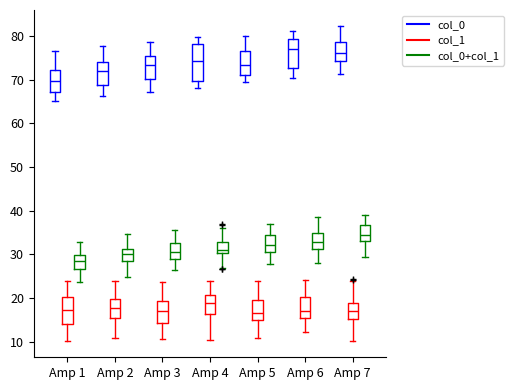

Reading left to right, transcribe this box plot: for each box, give where its median line is, the range the box spans, and where its two whiskers end, as read against the y-axis. The values are not printed on the chart, so give them approximately, as read against the axis.

Amp 1 (col_0): median 70, box 67 to 72, whiskers 65 to 77
Amp 1 (col_1): median 17, box 14 to 20, whiskers 10 to 24
Amp 1 (col_0+col_1): median 29, box 27 to 30, whiskers 24 to 33
Amp 2 (col_0): median 72, box 69 to 74, whiskers 66 to 78
Amp 2 (col_1): median 18, box 15 to 20, whiskers 11 to 24
Amp 2 (col_0+col_1): median 30, box 28 to 31, whiskers 25 to 35
Amp 3 (col_0): median 73, box 70 to 76, whiskers 67 to 79
Amp 3 (col_1): median 17, box 14 to 19, whiskers 11 to 24
Amp 3 (col_0+col_1): median 30, box 29 to 33, whiskers 26 to 36
Amp 4 (col_0): median 74, box 70 to 78, whiskers 68 to 80
Amp 4 (col_1): median 19, box 16 to 21, whiskers 10 to 24
Amp 4 (col_0+col_1): median 31, box 30 to 33, whiskers 27 to 36
Amp 5 (col_0): median 73, box 71 to 77, whiskers 69 to 80
Amp 5 (col_1): median 17, box 15 to 20, whiskers 11 to 24
Amp 5 (col_0+col_1): median 32, box 30 to 34, whiskers 28 to 37
Amp 6 (col_0): median 77, box 73 to 79, whiskers 70 to 81
Amp 6 (col_1): median 17, box 15 to 20, whiskers 12 to 24
Amp 6 (col_0+col_1): median 33, box 31 to 35, whiskers 28 to 39
Amp 7 (col_0): median 76, box 74 to 79, whiskers 71 to 82
Amp 7 (col_1): median 17, box 15 to 19, whiskers 10 to 24
Amp 7 (col_0+col_1): median 34, box 33 to 37, whiskers 29 to 39